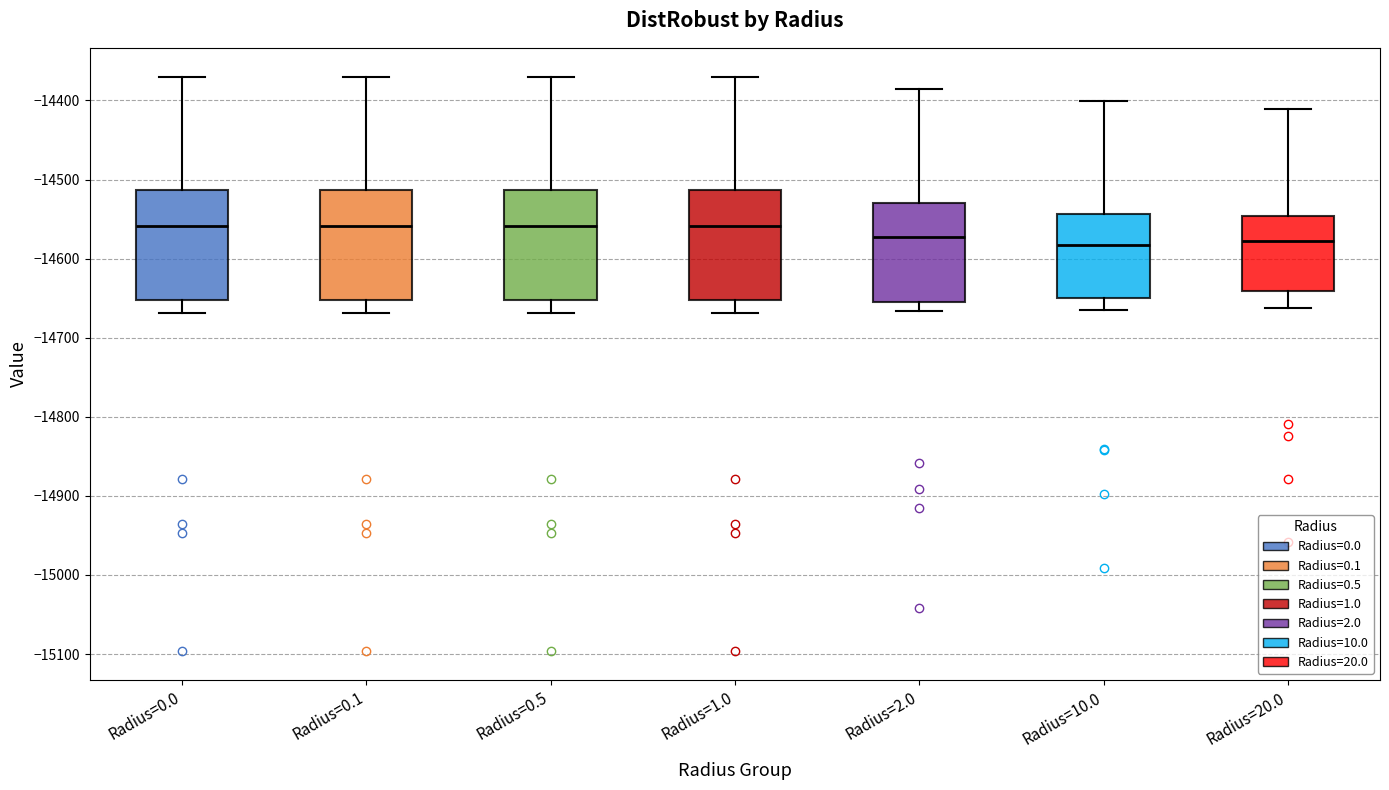

Reading left to right, read every box against the y-axis: the position of its median line, the range the box covers, and the ends of its whiskers. The values are not printed on the chart, so give them approximately, as read against the axis.

Radius=0.0: median -14560, box -14650 to -14510, whiskers -14670 to -14370
Radius=0.1: median -14560, box -14650 to -14510, whiskers -14670 to -14370
Radius=0.5: median -14560, box -14650 to -14510, whiskers -14670 to -14370
Radius=1.0: median -14560, box -14650 to -14510, whiskers -14670 to -14370
Radius=2.0: median -14570, box -14650 to -14530, whiskers -14670 to -14390
Radius=10.0: median -14580, box -14650 to -14540, whiskers -14670 to -14400
Radius=20.0: median -14580, box -14640 to -14550, whiskers -14660 to -14410